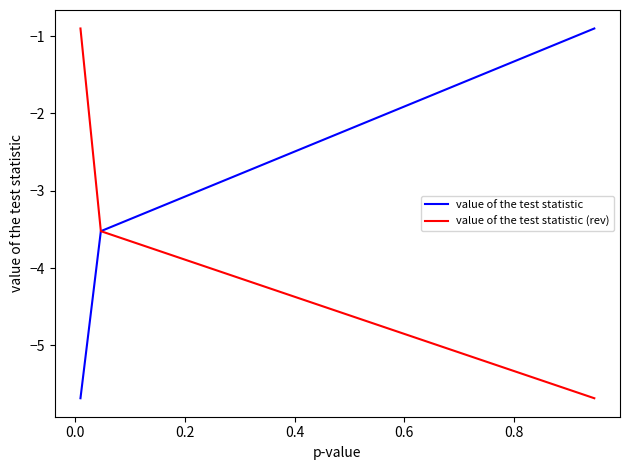

At how many categories does at least one series exceed -5?

3